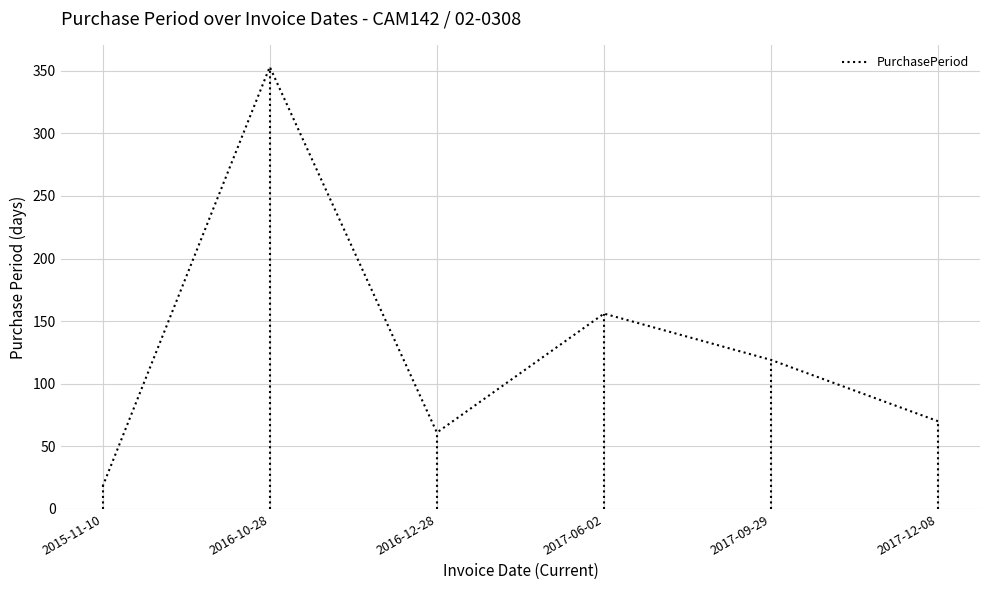

List the labels in order of value, largest first.

2016-10-28, 2017-06-02, 2017-09-29, 2017-12-08, 2016-12-28, 2015-11-10